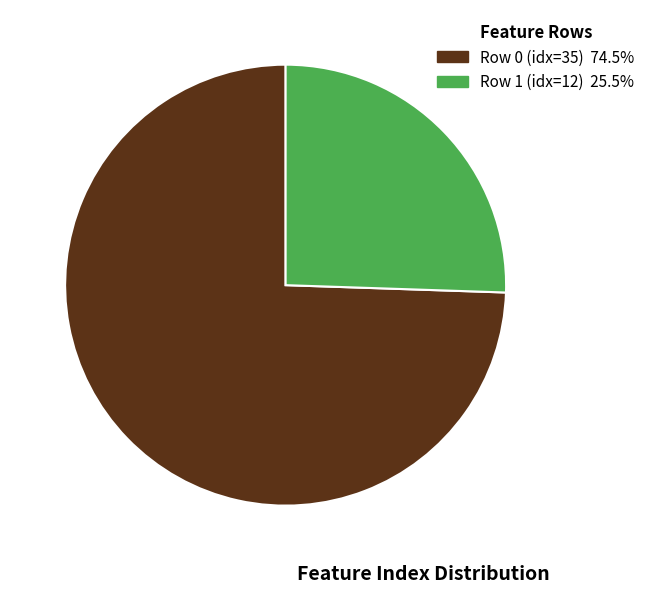

Is there a majority slice in this chart?

Yes